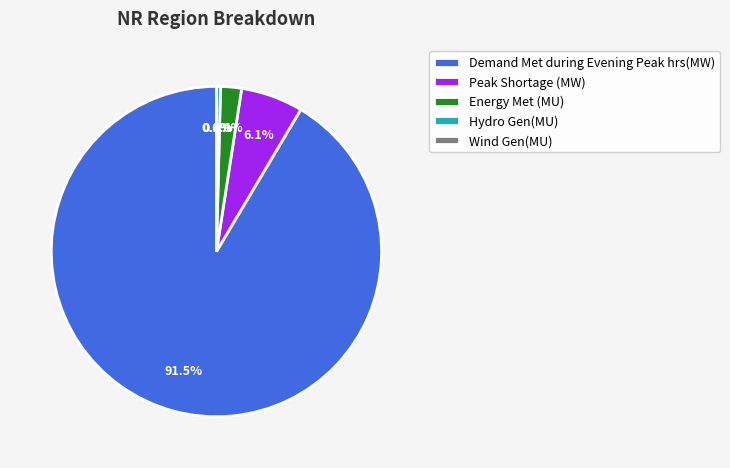

Does Demand Met during Evening Peak hrs(MW) represent more than half of the total?

Yes